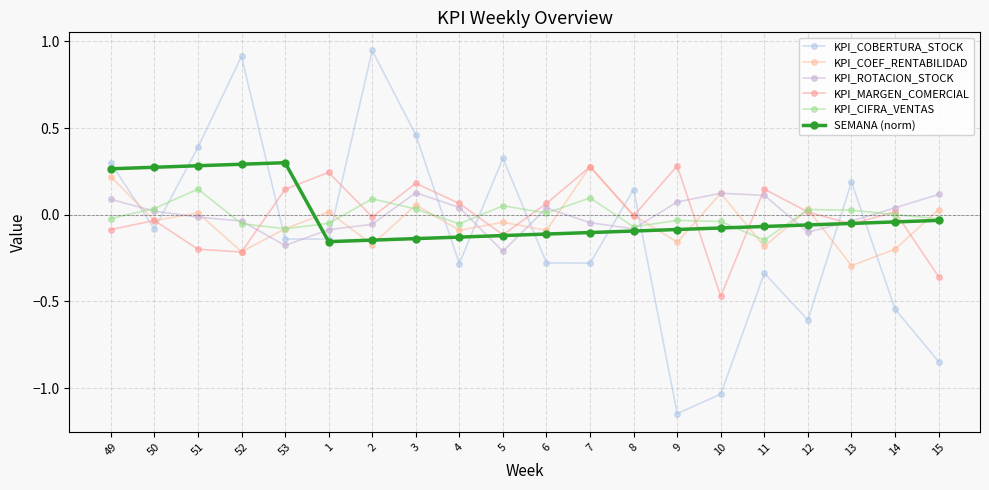

What is the sum of all KPI_COEF_RENTABILIDAD values?

-0.8